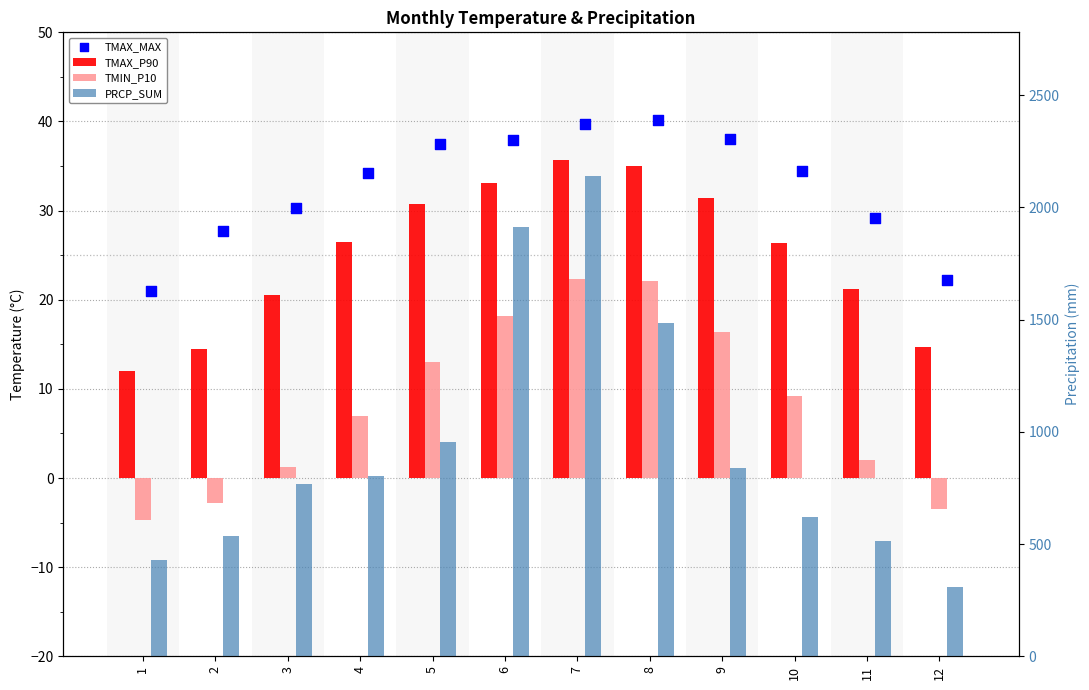

Which series has the largest Y range (max minus min)?

PRCP_SUM